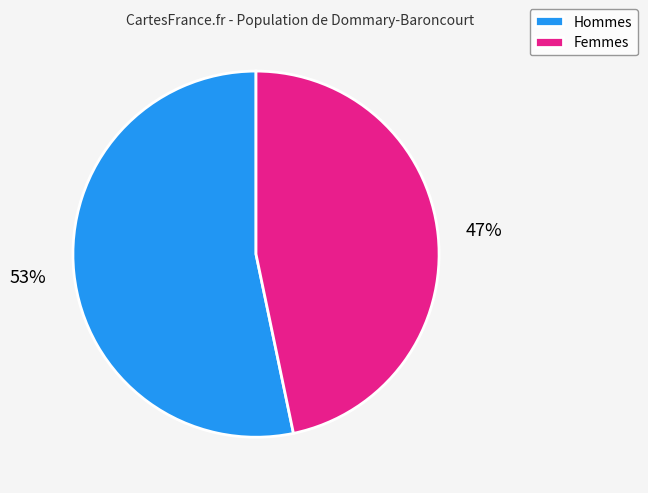

How many slices are in this pie chart?

2